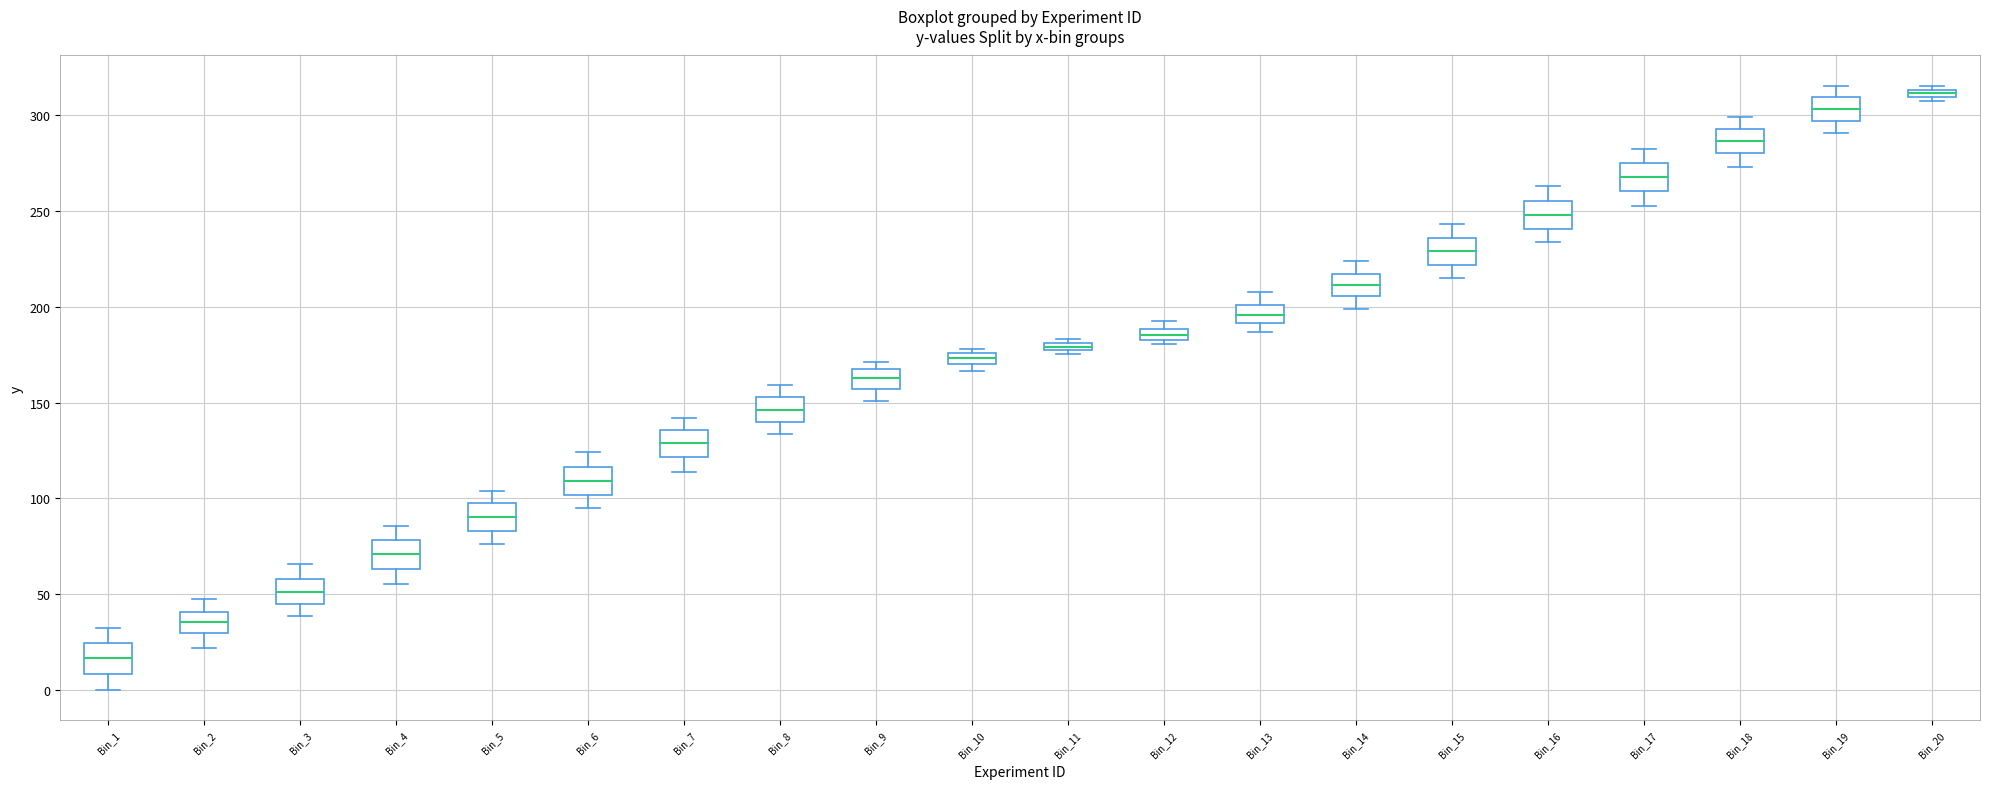

Where is the upper edge of the box for Bin_2 on the y-axis? The values are not printed on the chart, so give them approximately, as read against the axis.

40